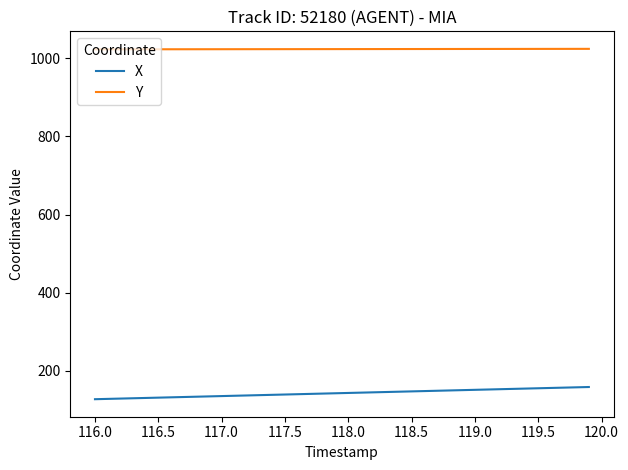

What is the greatest value displayed?

1024.4